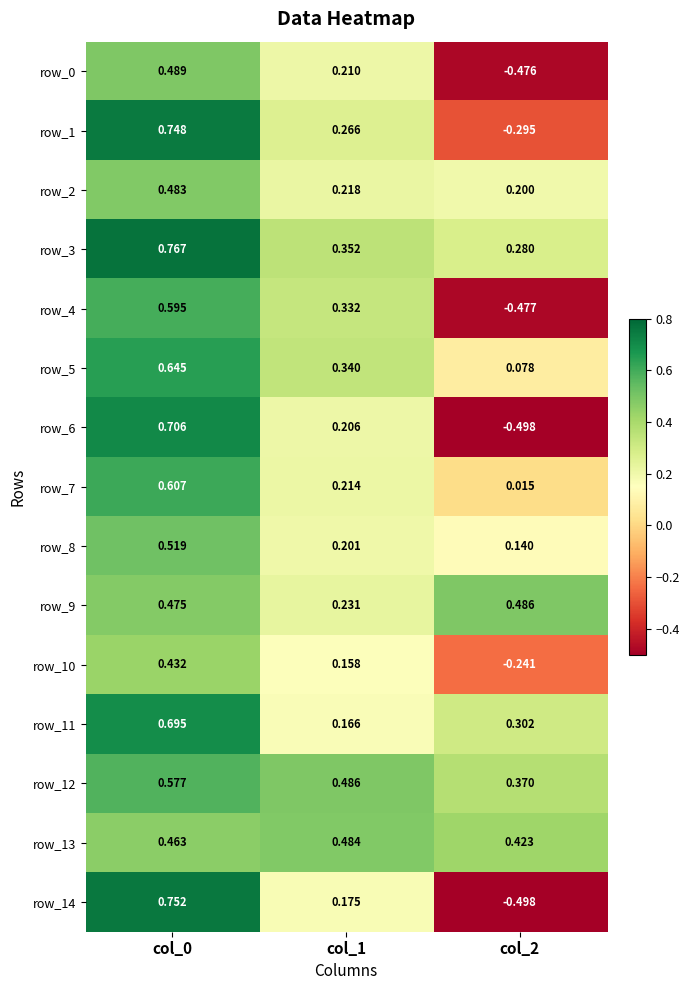

Is the value of row_0 at col_0 greater than the value of row_14 at col_1?

Yes